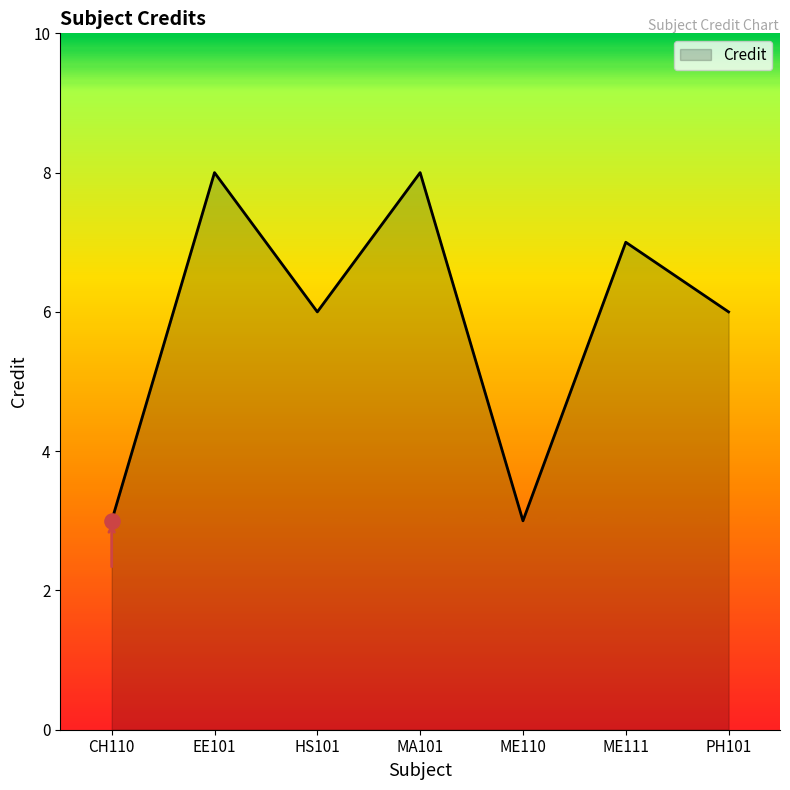

What is the change in value from CH110 to EE101?

+5